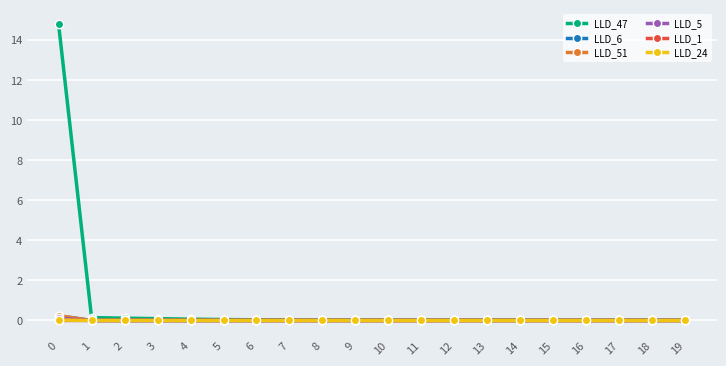

What is the maximum value shown in the chart?

14.8